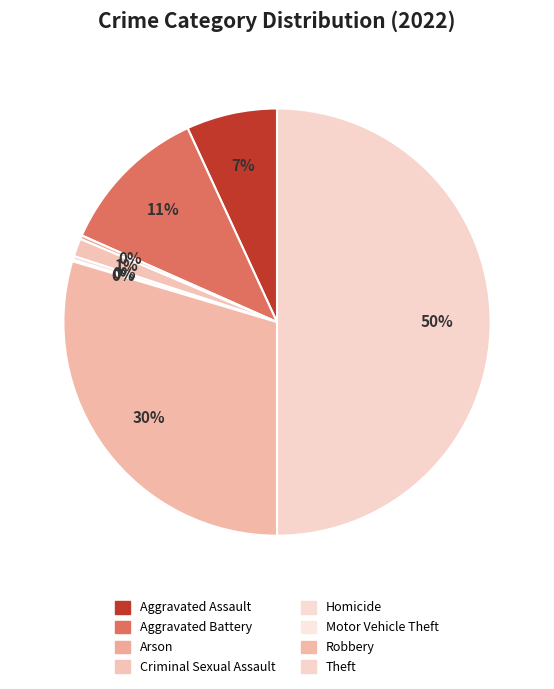

Does any single category account for the majority?

No